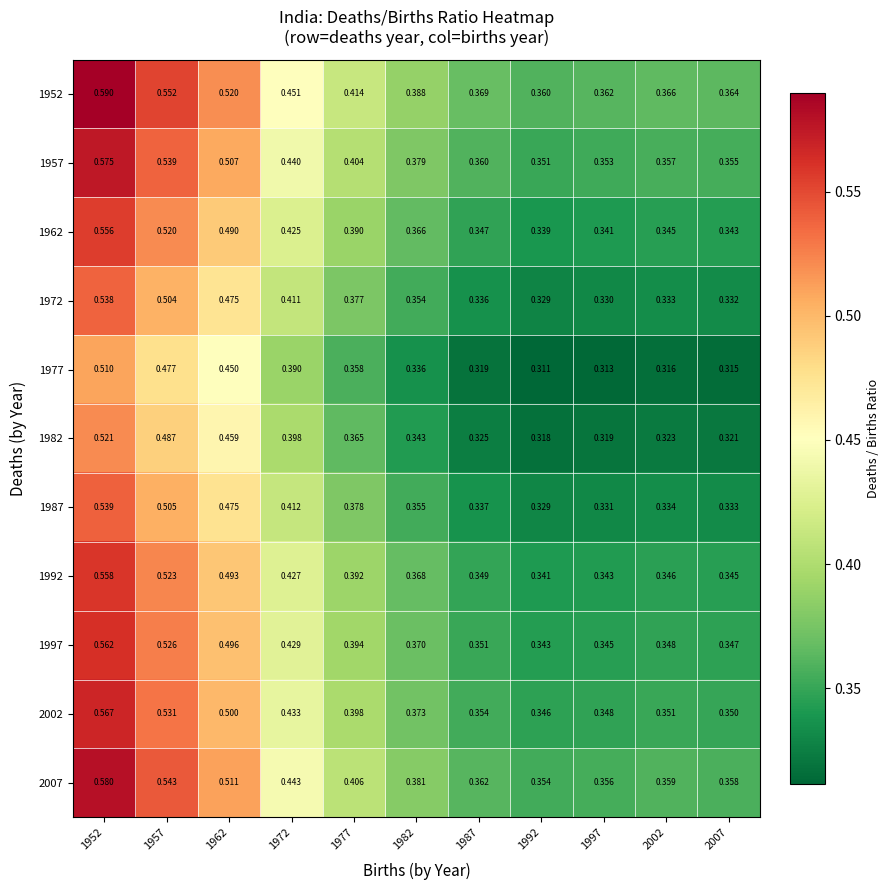

Is the value of 1982 at 1977 greater than the value of 2002 at 1952?

No